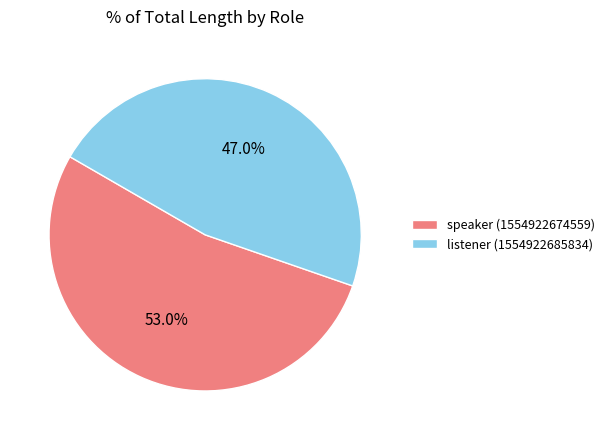

Which category has the smallest portion of the pie?

listener (1554922685834)